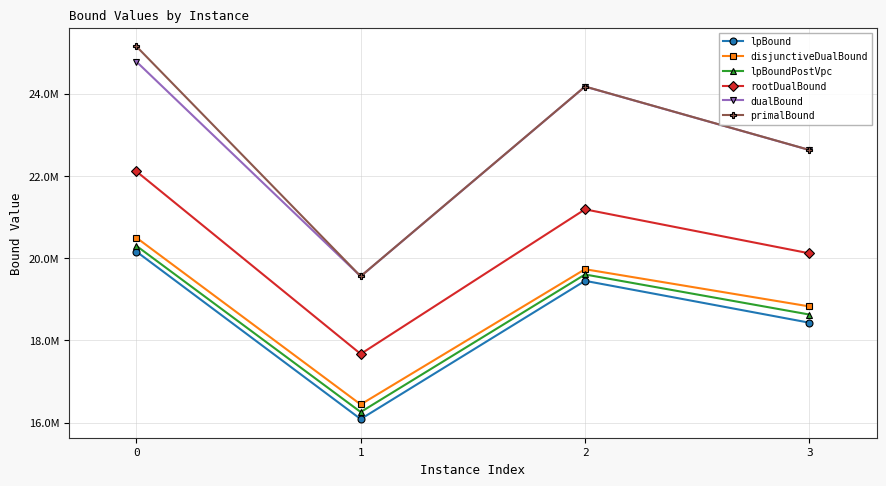

Is this an area chart (filled region under the line)?

No